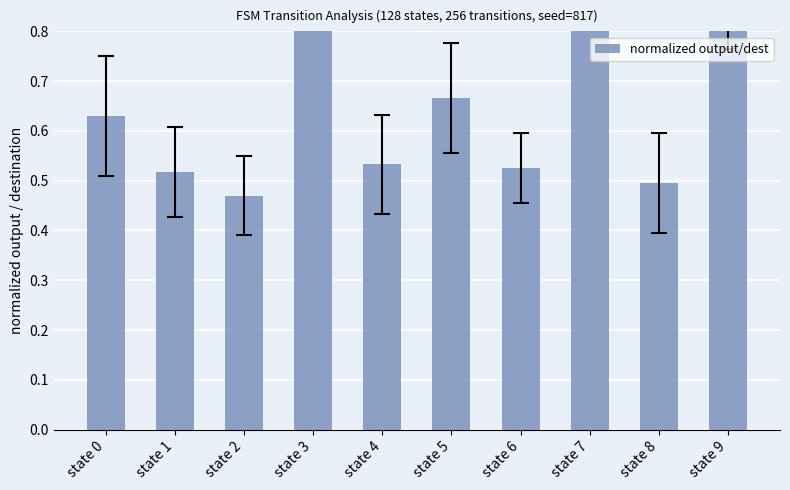

List the labels in order of value, largest first.

state 3, state 7, state 9, state 5, state 0, state 4, state 6, state 1, state 8, state 2